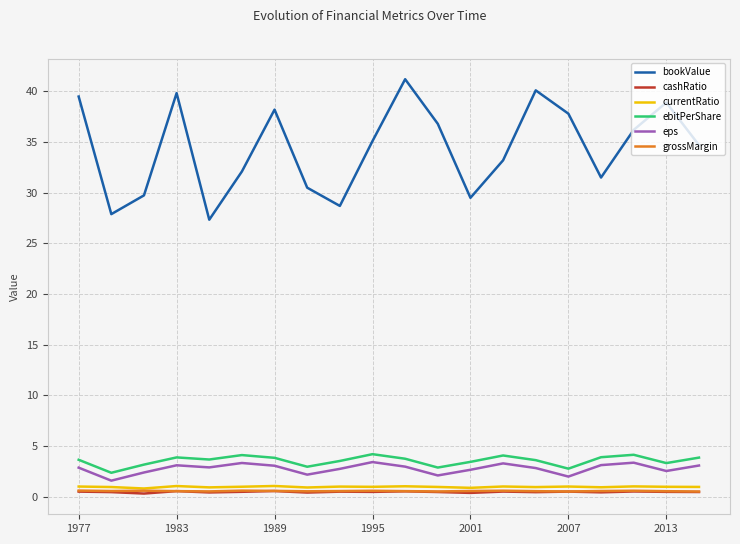

Which series has the largest range (max minus min)?

bookValue